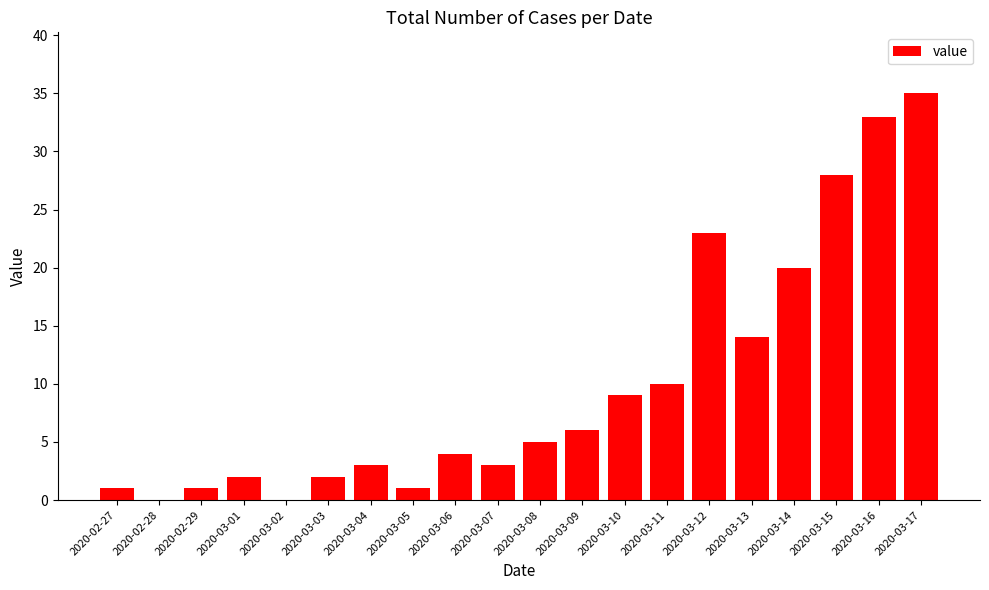

At which category does the chart reach its peak across all series?

2020-03-17